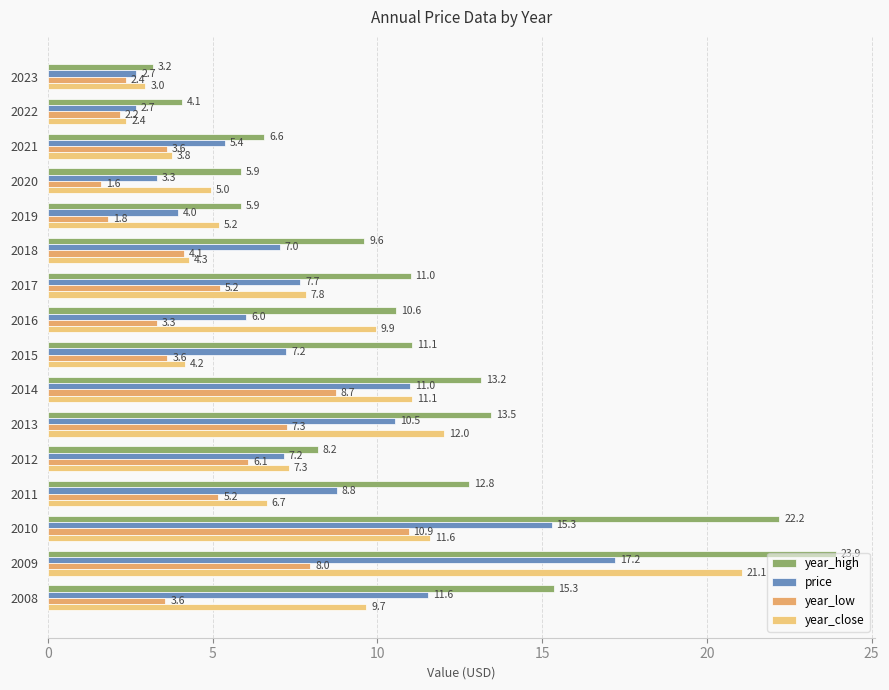

How many data points in year_close are less than 7?

8